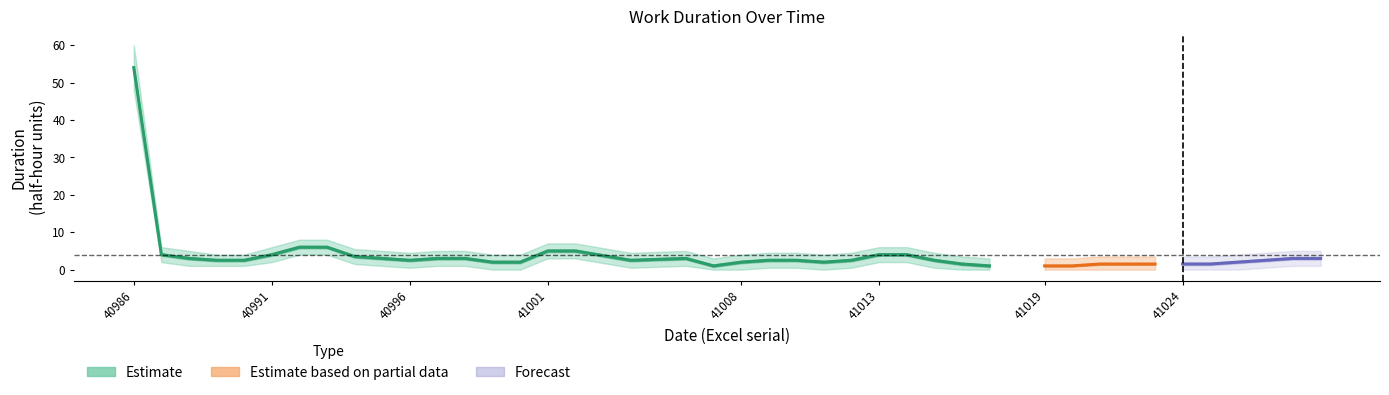

Reading left to right, list all the values displayed in this chart.

weekly_avg: 54.0	4.0	3.0	2.5	2.5	4.0	6.0	6.0	3.5	3.0	2.5	3.0	3.0	2.0	2.0	5.0	5.0	2.5	3.0	1.0	2.0	2.5	2.5	2.0	2.5	4.0	4.0	2.5	1.5	1.0	1.0	1.0	1.5	1.5	1.5	1.5	1.5	2.0	3.0	3.0
upper: 60.0	6.0	5.0	4.0	4.0	6.0	8.0	8.0	5.5	5.0	4.5	5.0	5.0	4.0	4.0	7.0	7.0	4.5	5.0	3.0	4.0	4.5	4.5	4.0	4.5	6.0	6.0	4.5	3.5	3.0	3.0	3.0	3.5	3.5	3.5	3.5	3.5	4.0	5.0	5.0
lower: 48.0	2.0	1.0	1.0	1.0	2.0	4.0	4.0	1.5	1.0	0.5	1.0	1.0	0.0	0.0	3.0	3.0	0.5	1.0	0.0	0.0	0.5	0.5	0.0	0.5	2.0	2.0	0.5	0.0	0.0	0.0	0.0	0.0	0.0	0.0	0.0	0.0	0.0	1.0	1.0